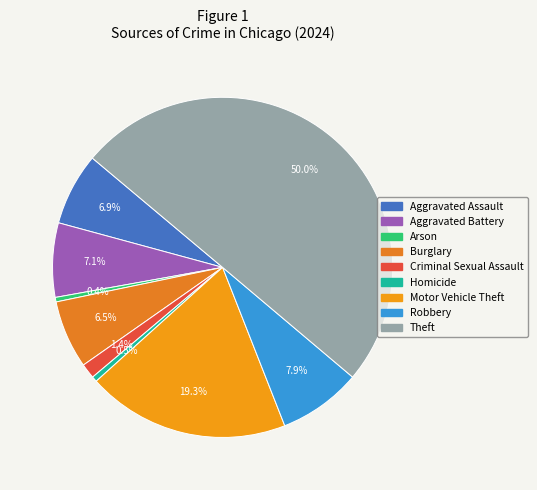

True or false: Theft accounts for 50% of the total.

True